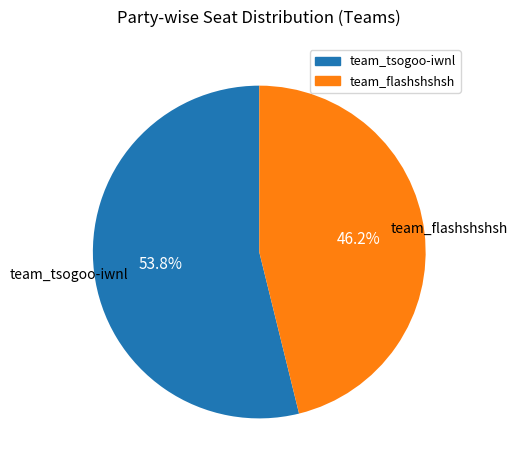

To the nearest percent, what is the average slice percentage?

50%